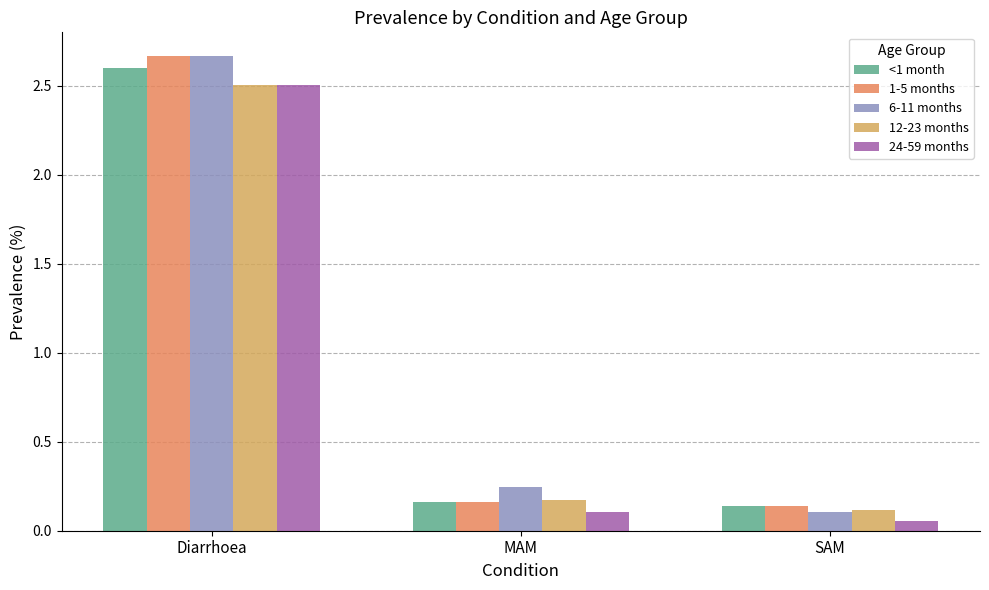

Which series changed the most between Diarrhoea and MAM?

1-5 months